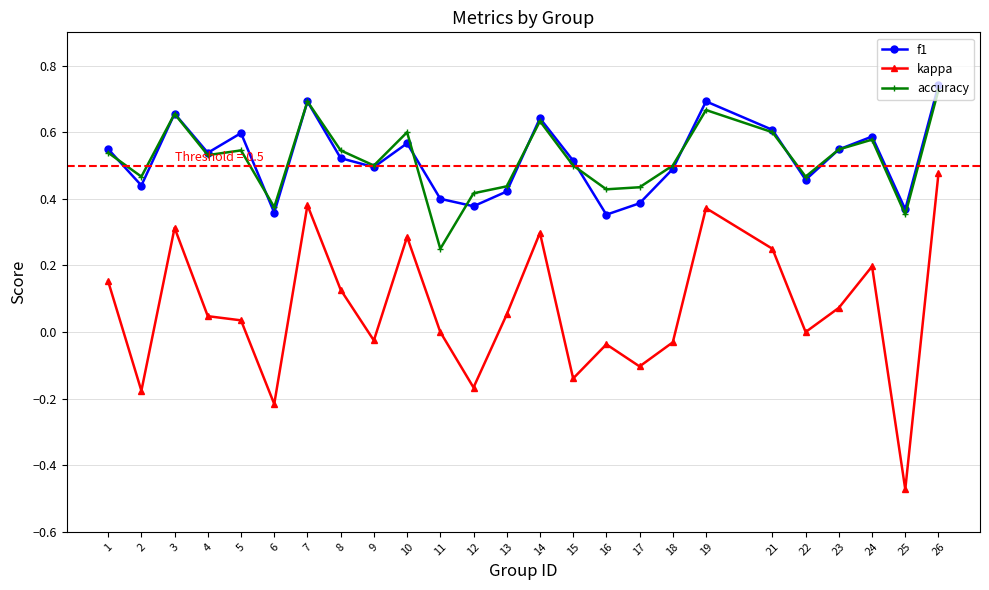

Count the f1 values in the range 0 to 1.

25